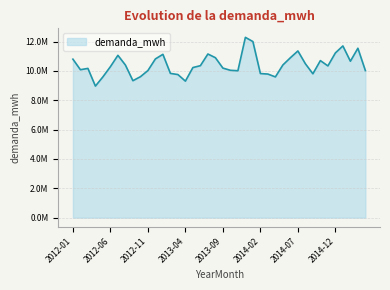

Is this an area chart (filled region under the line)?

Yes